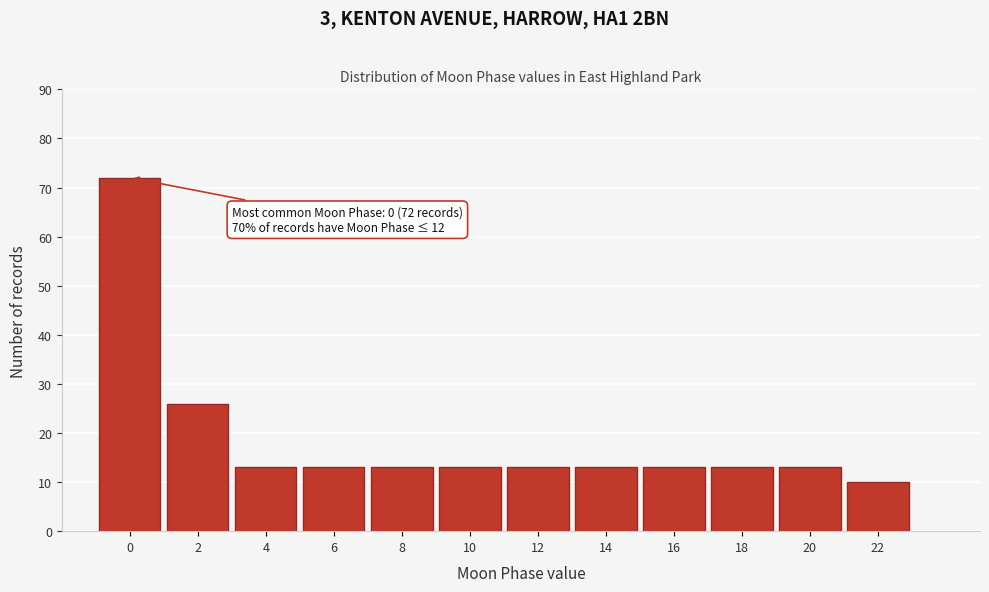

Reading right to left, list all the values displayed in this chart.

10	13	13	13	13	13	13	13	13	13	26	72